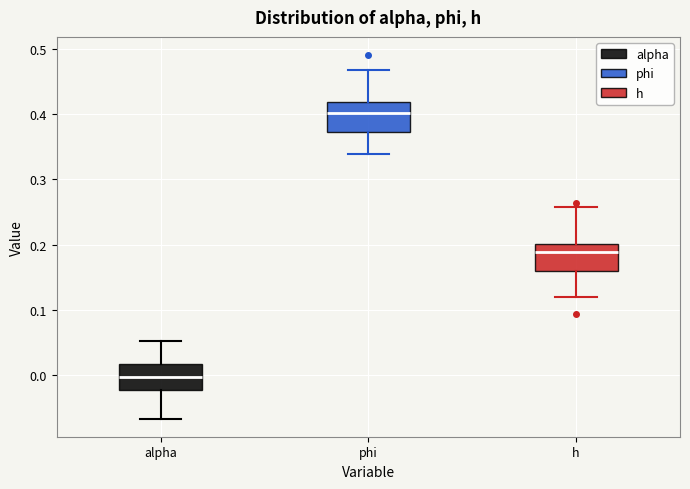

Reading left to right, read every box against the y-axis: the position of its median line, the range the box covers, and the ends of its whiskers. The values are not printed on the chart, so give them approximately, as read against the axis.

alpha: median 0.00, box -0.02 to 0.02, whiskers -0.07 to 0.05
phi: median 0.40, box 0.37 to 0.42, whiskers 0.34 to 0.47
h: median 0.19, box 0.16 to 0.20, whiskers 0.12 to 0.26